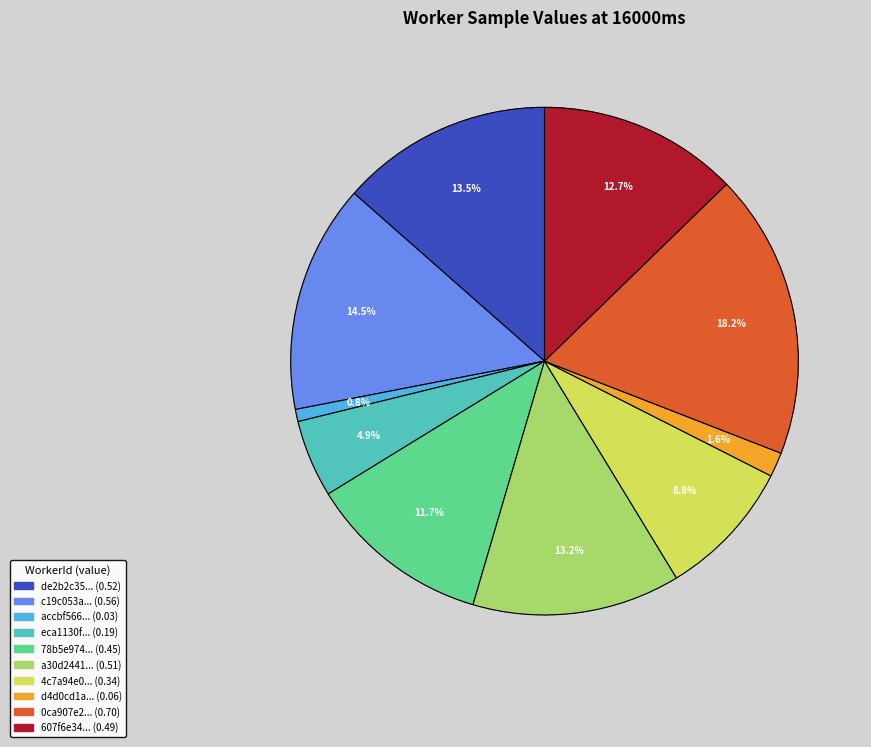

Is there any slice that represents more than half of the pie?

No